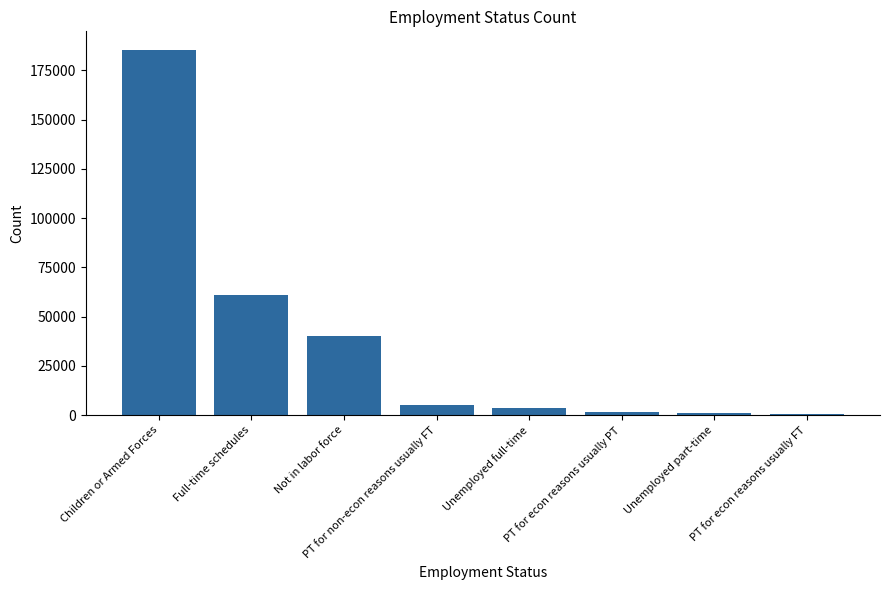

Between Not in labor force and PT for non-econ reasons usually FT, which is larger?

Not in labor force